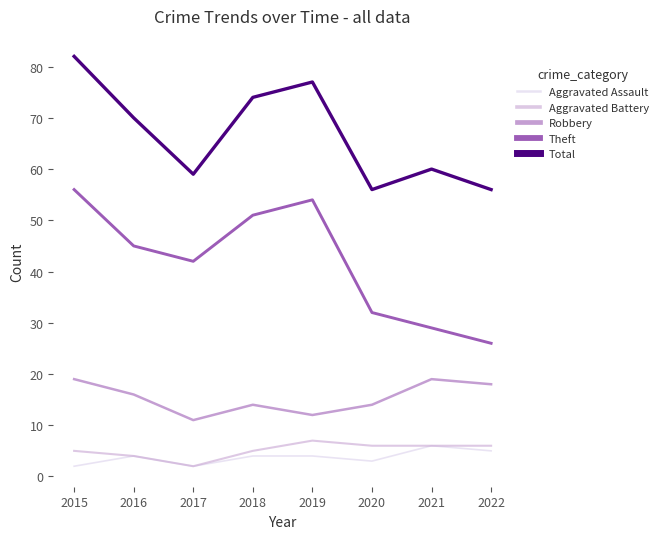

Which category has the lowest value in the Aggravated Battery series?

2017